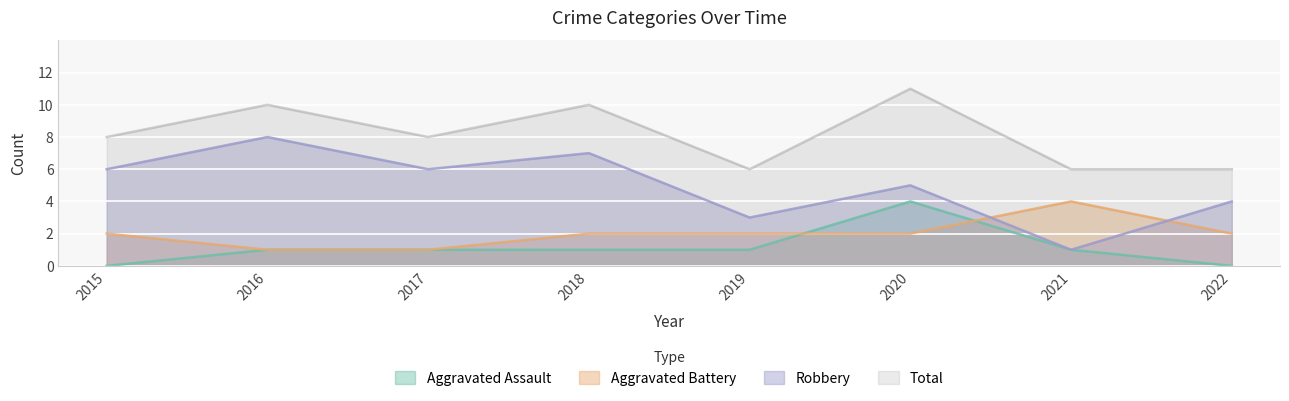

What value does the Robbery series have at 2016?

8